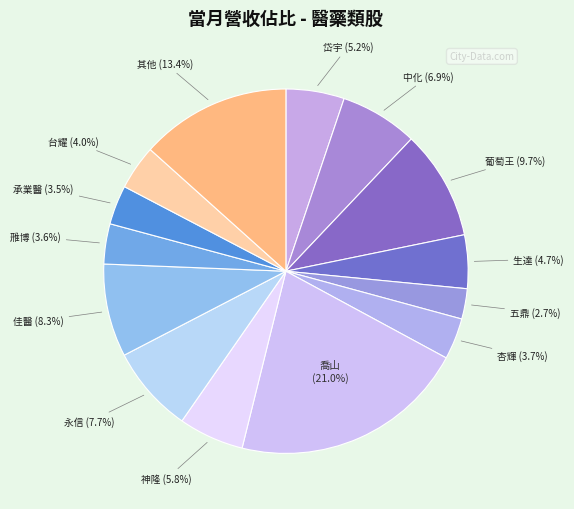

What is the largest slice in the pie chart?

喬山